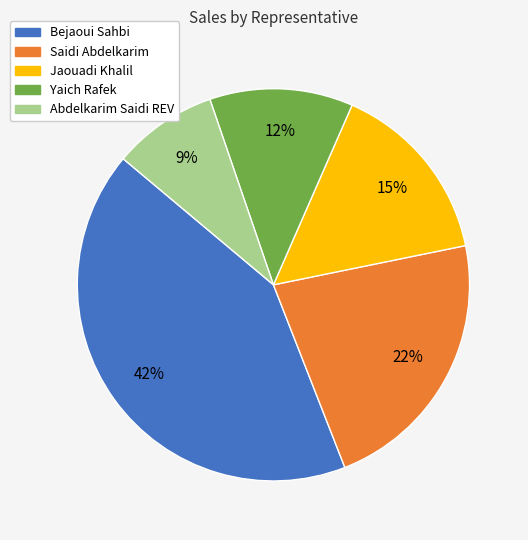

Which has a higher value, Yaich Rafek or Bejaoui Sahbi?

Bejaoui Sahbi